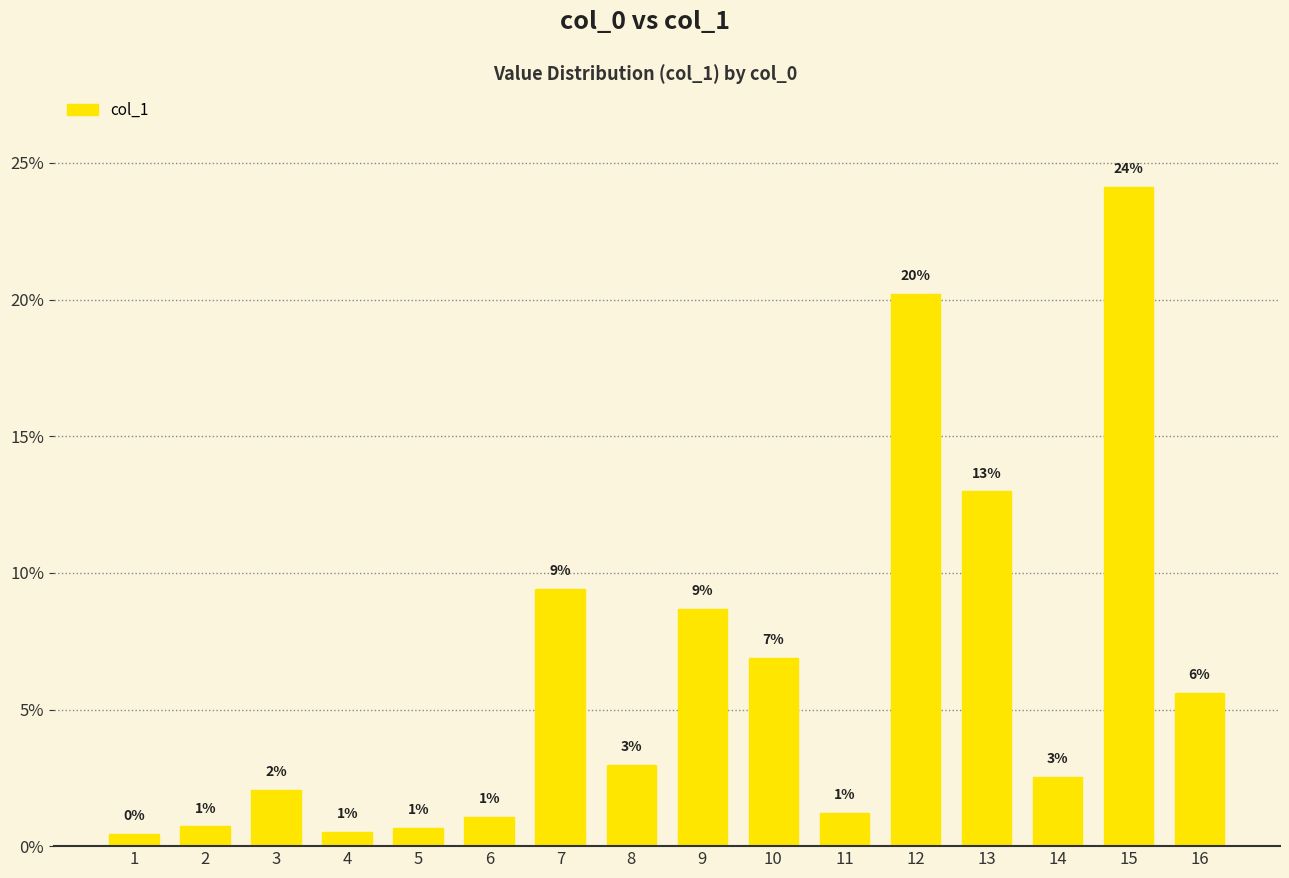

Does the chart contain any negative values?

No